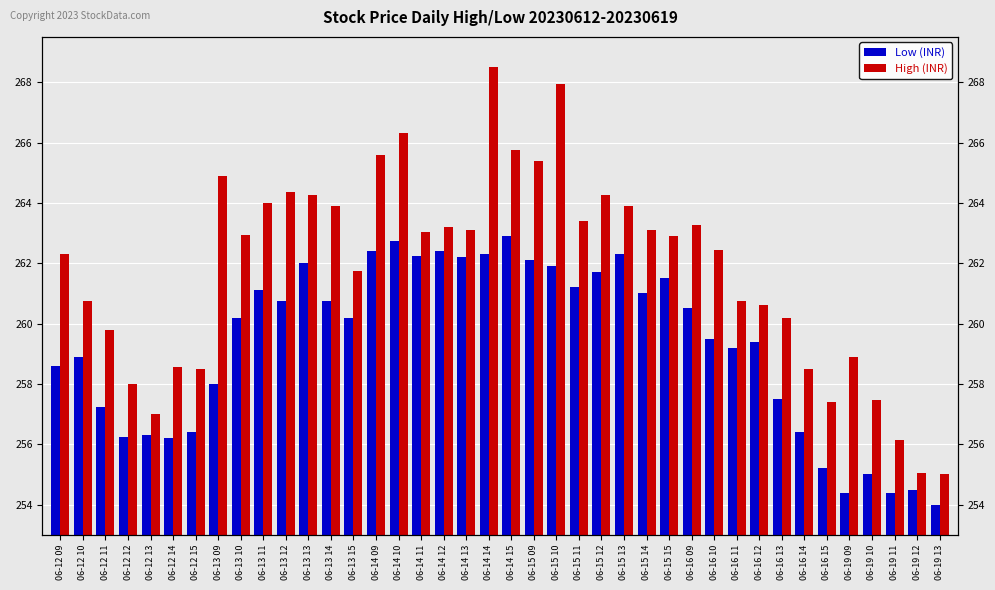

Does the chart contain any negative values?

No